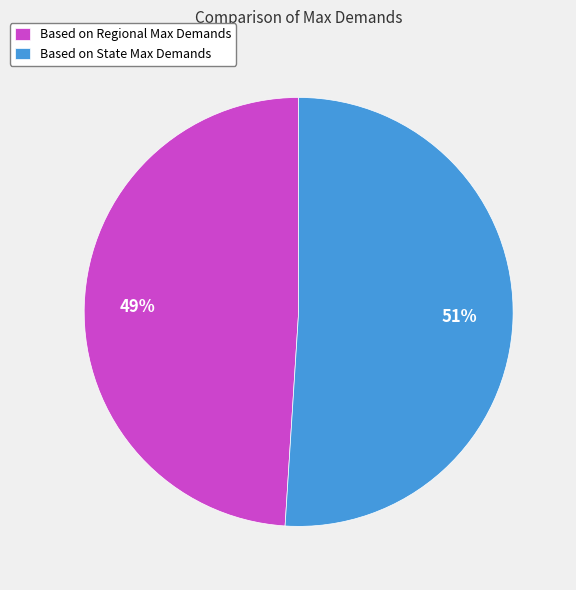

The Based on State Max Demands slice represents 51% of the pie. True or false?

True